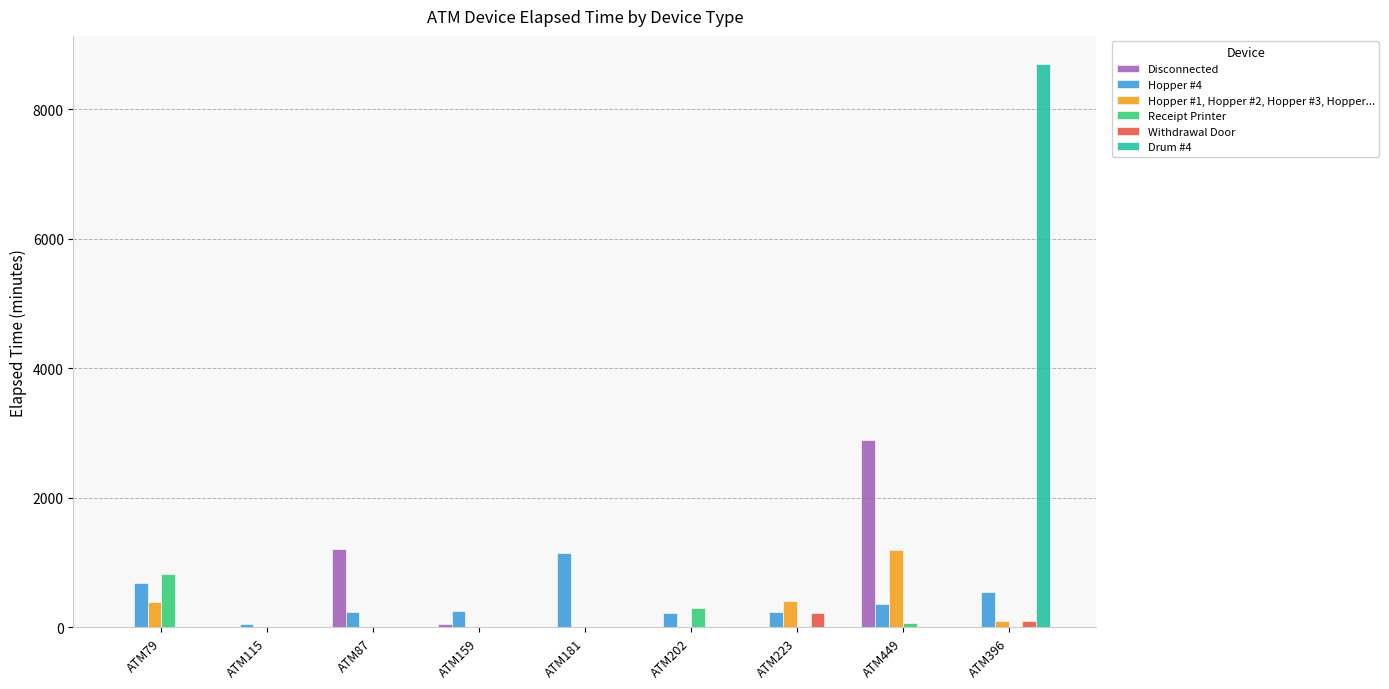

Which category has the highest value in the Withdrawal Door series?

ATM223